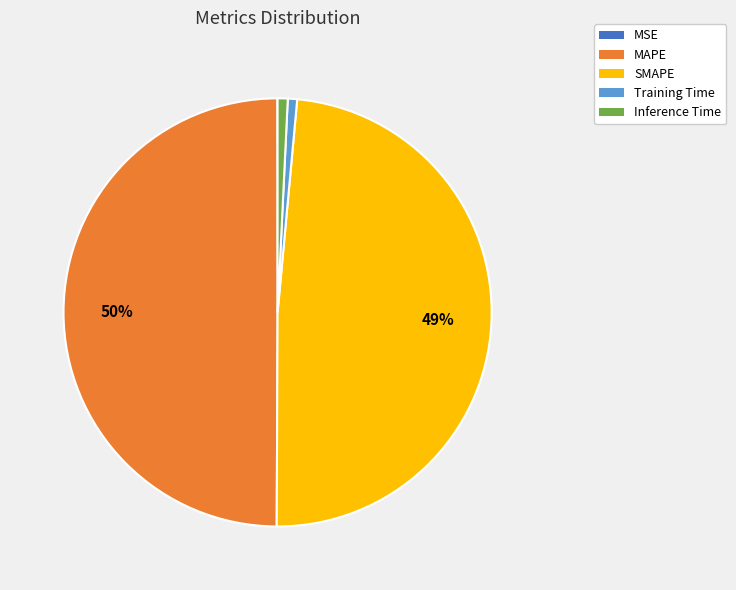

Which has a higher value, SMAPE or Inference Time?

SMAPE